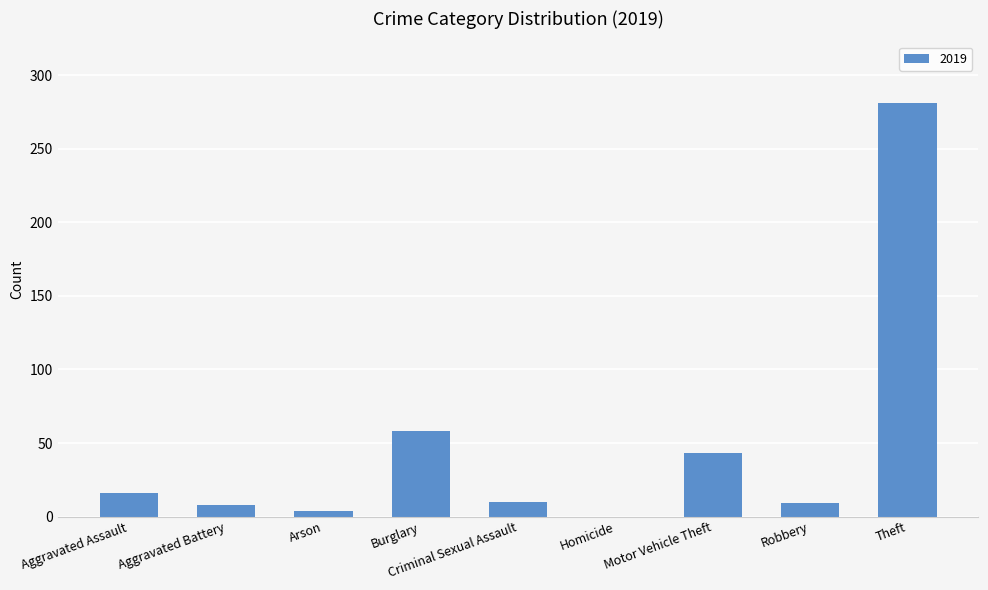

Where is the data nearest to the value 140?

Burglary